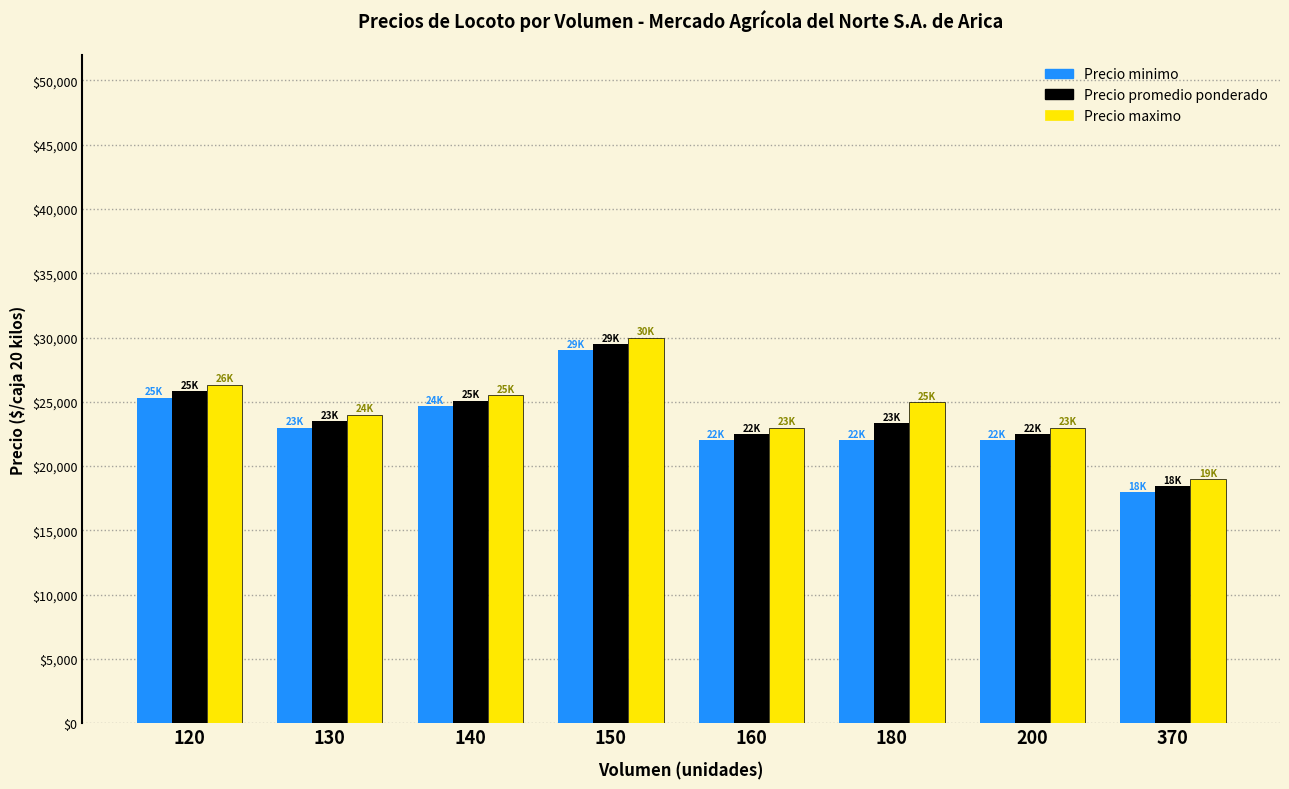

At which label does Precio promedio ponderado first exceed 23500?

120